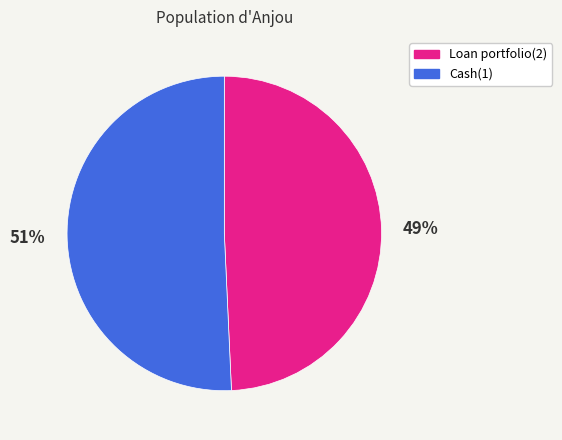

To the nearest percent, what is the combined percentage of Cash(1) and Loan portfolio(2)?

100%